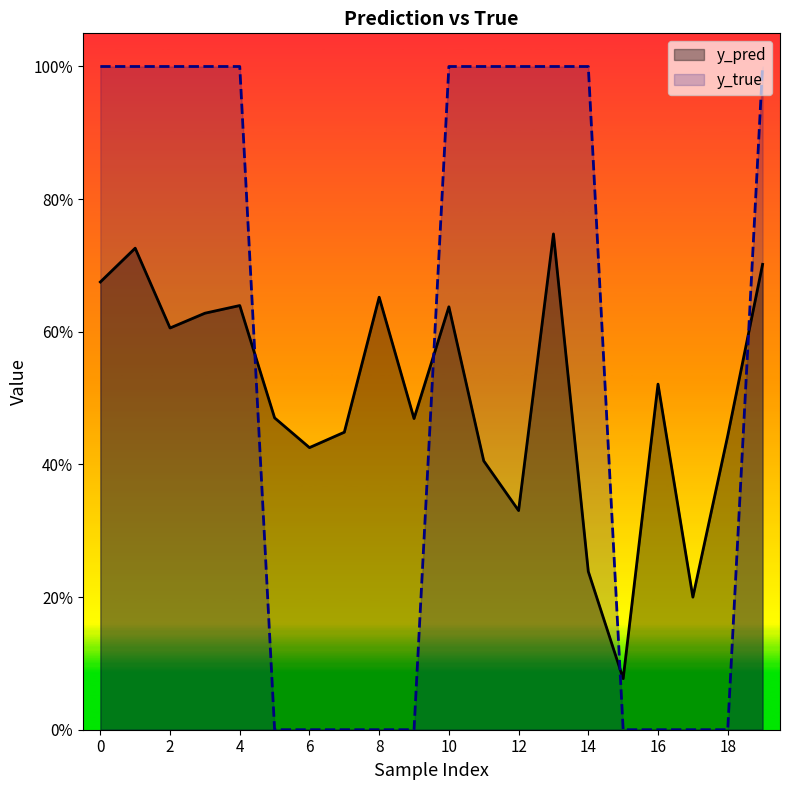

Which category has the highest value in the y_pred series?

13